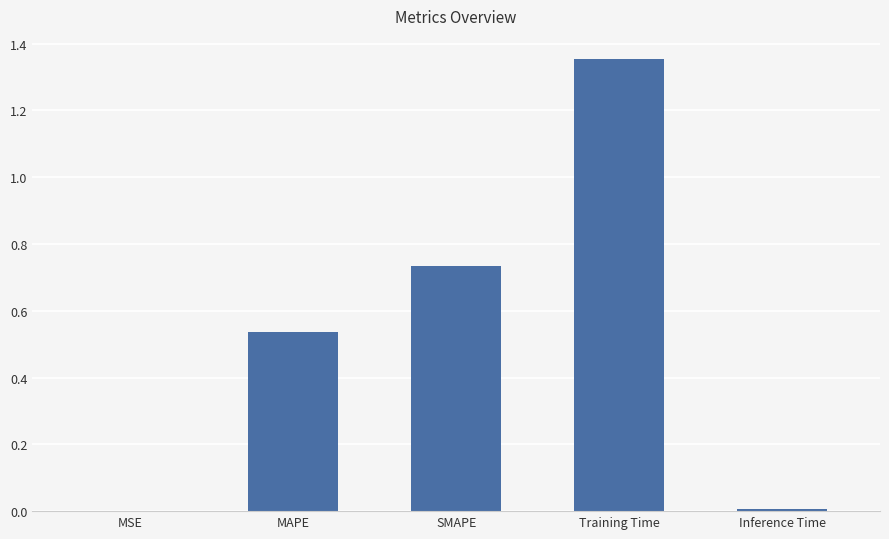

Are the bars horizontal?

No